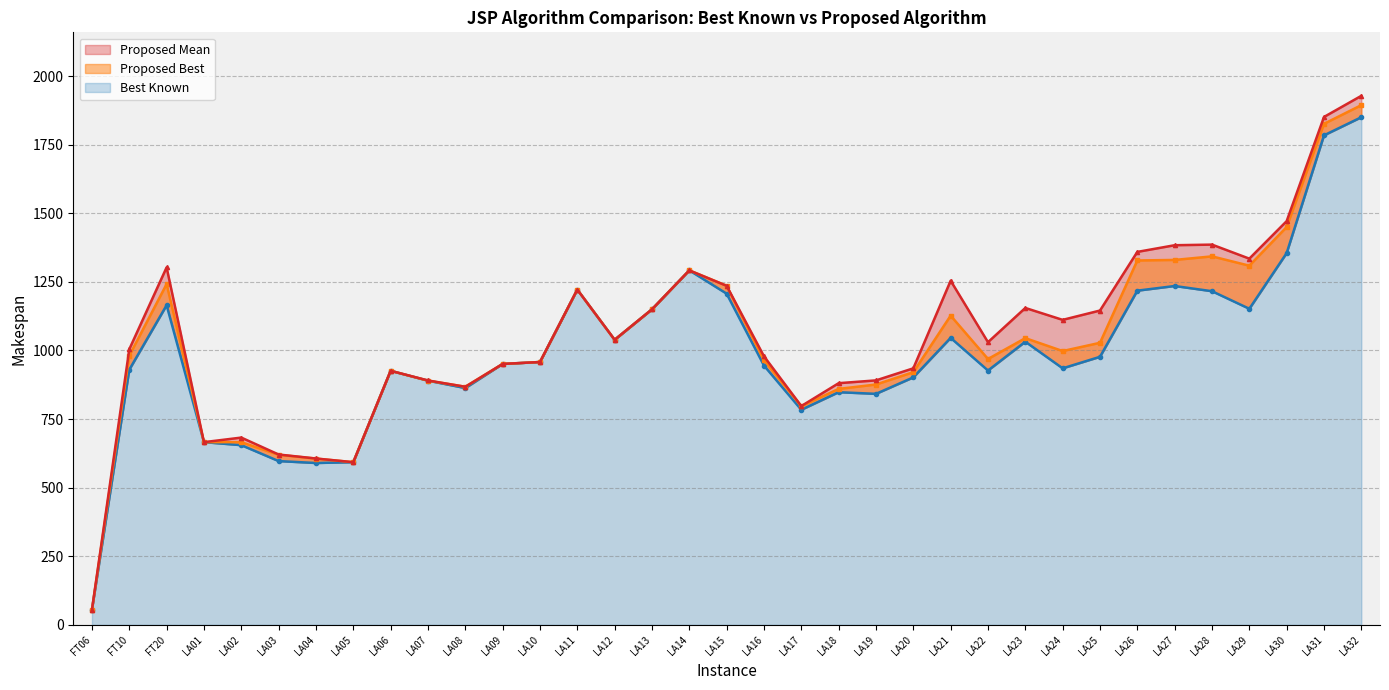

What is the difference between the second highest and minimum values in the Proposed Best (line) series?

1771.0